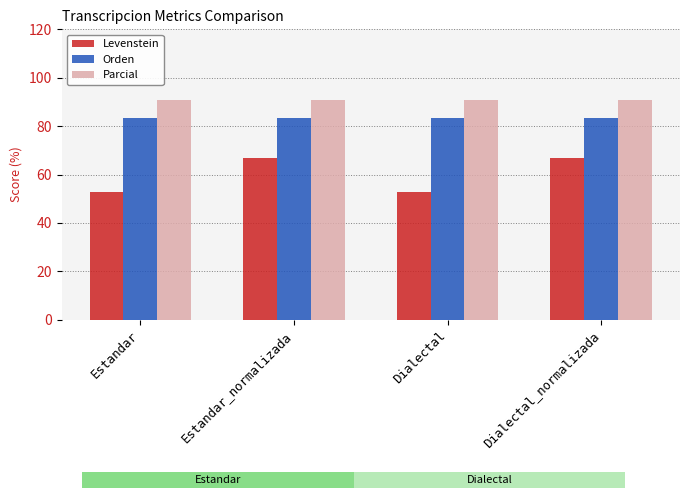

What is the sum of all Parcial values?

363.6